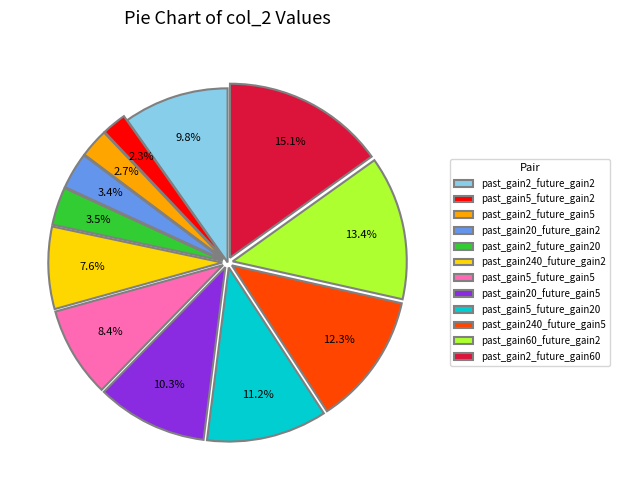

How many slices are in this pie chart?

12